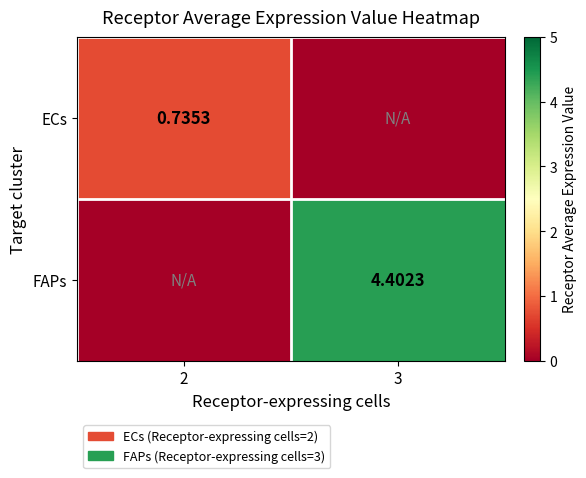

At which label does FAPs first exceed 4?

3